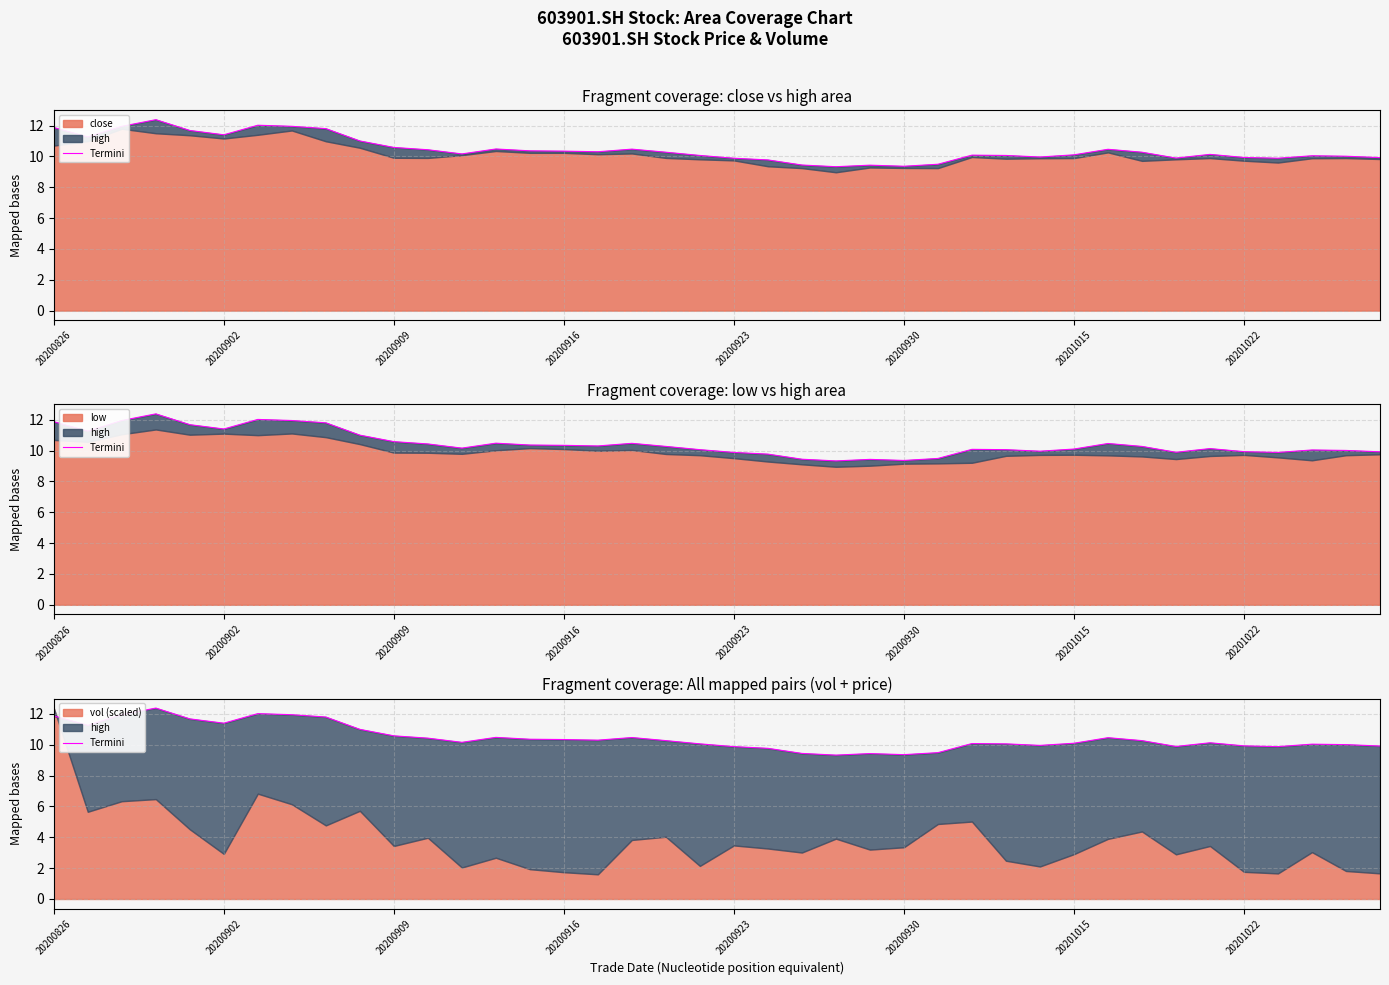

What position from the right is 18?

22